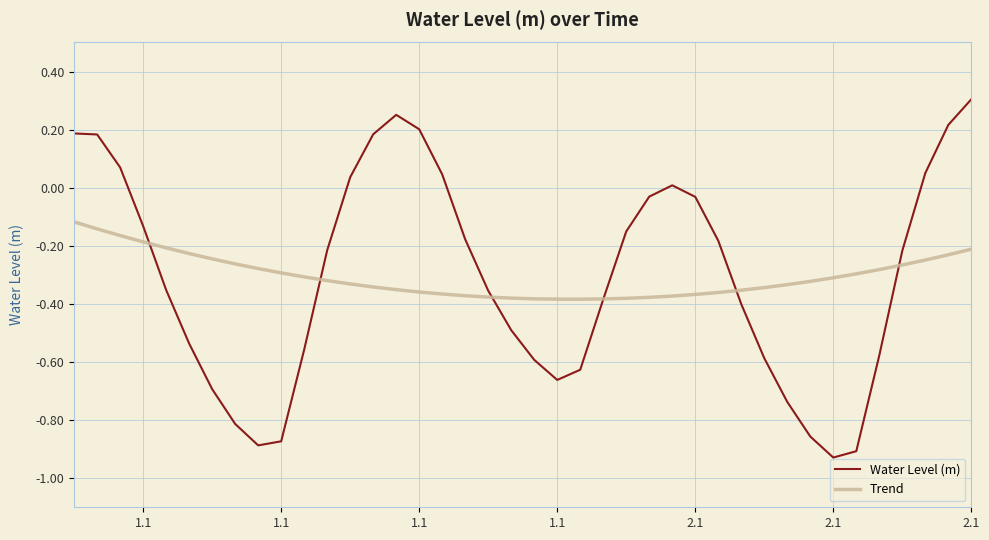

How many categories are shown in the chart?

40